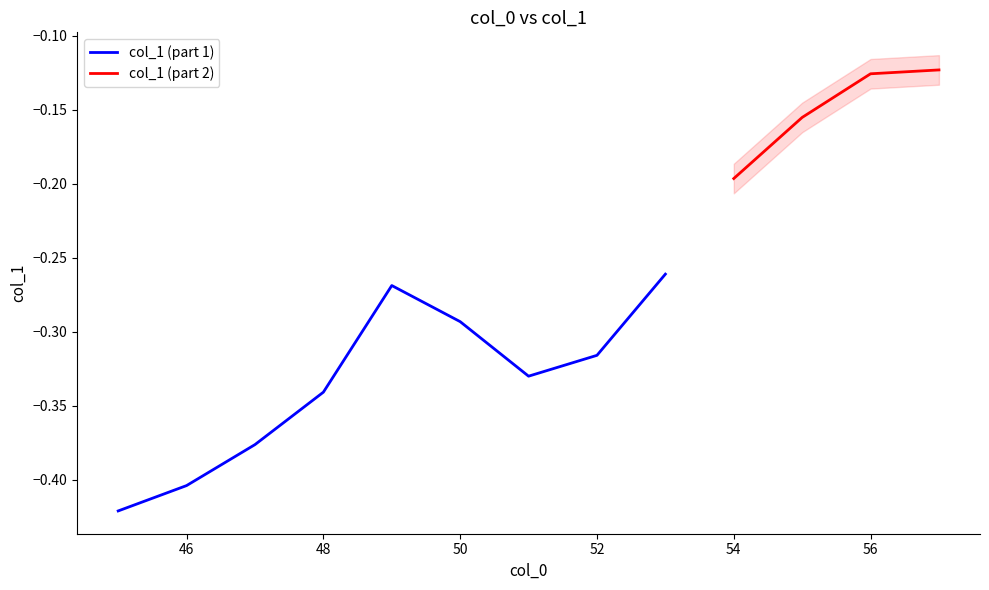

Which has a higher value, 52 or 53?

53